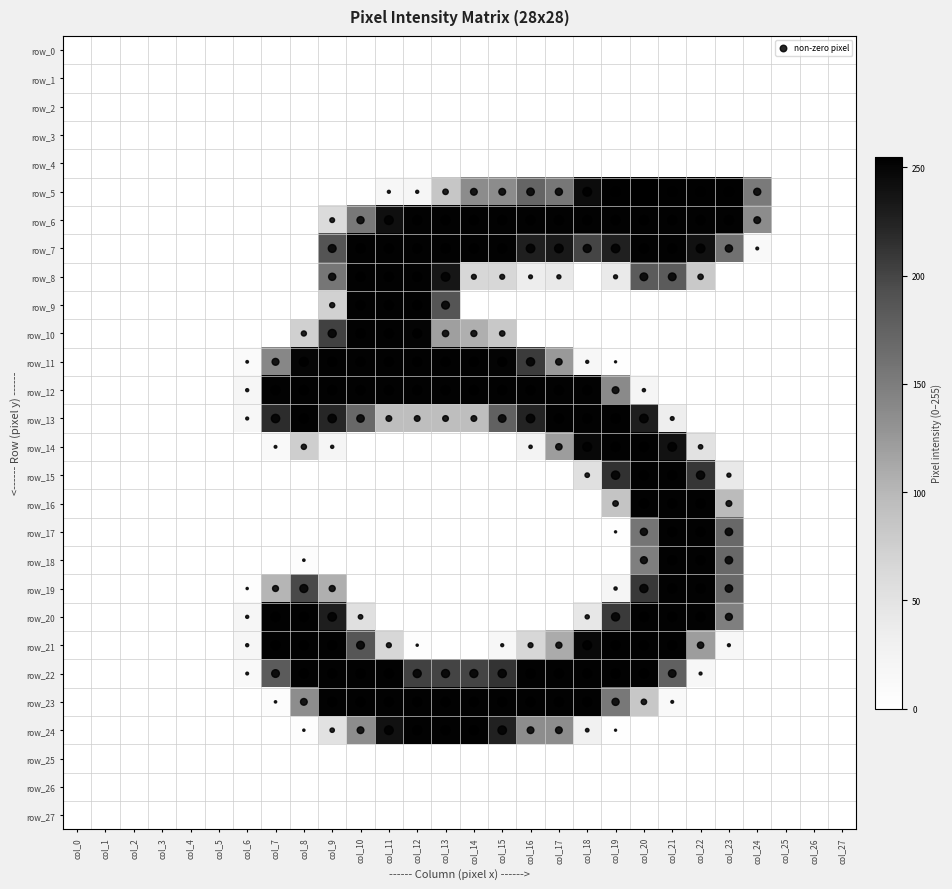

At how many categories does at least one series exceed 222?

17